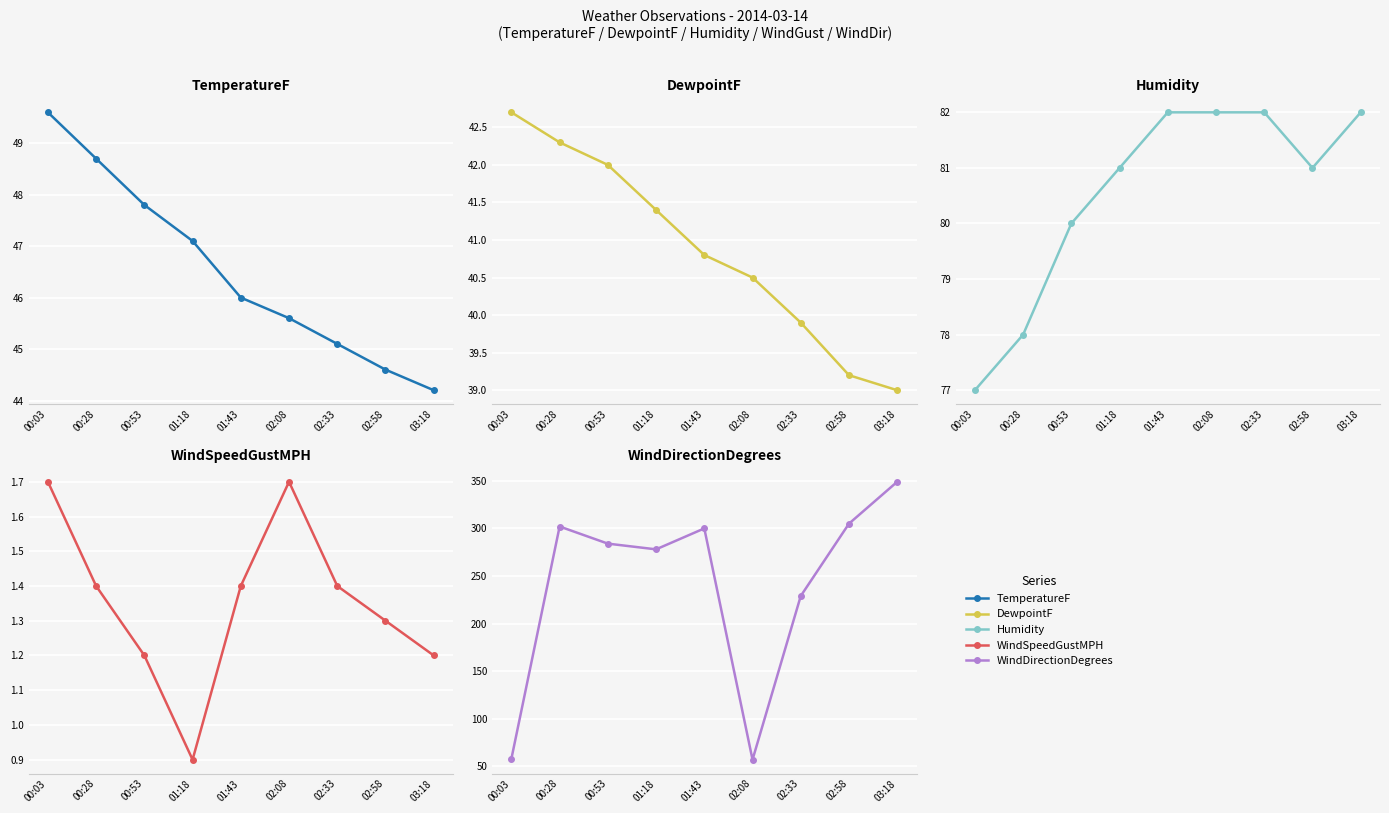

At which category is the sum across all series the highest?

03:18